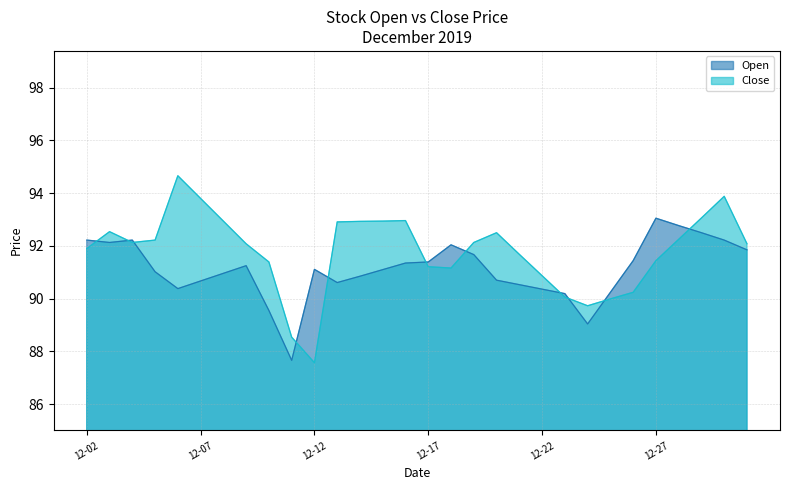

At which label does Open first exceed 91?

12-02